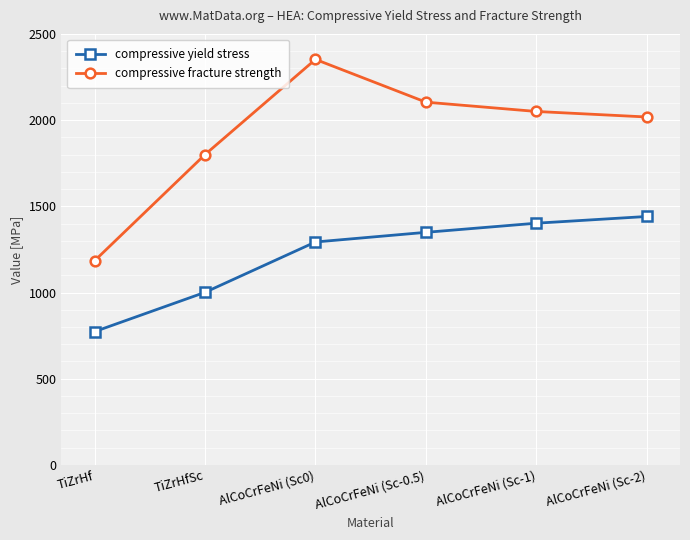

Which series has the widest spread of values?

compressive fracture strength